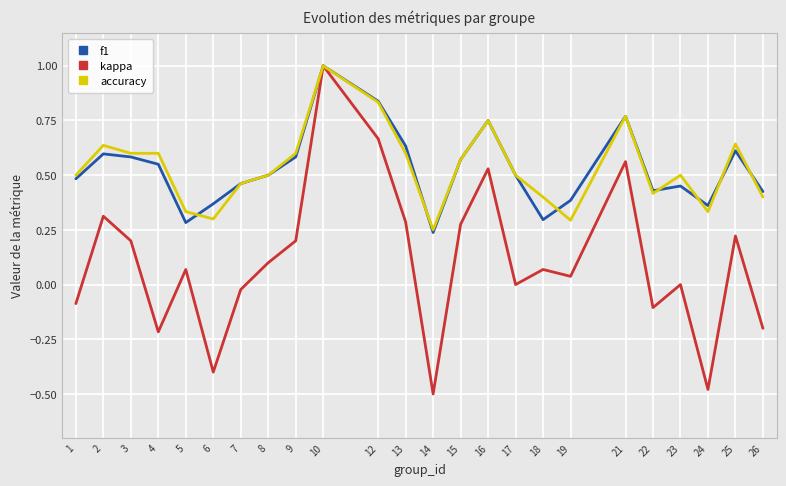

Which category has the lowest value in the accuracy series?

14